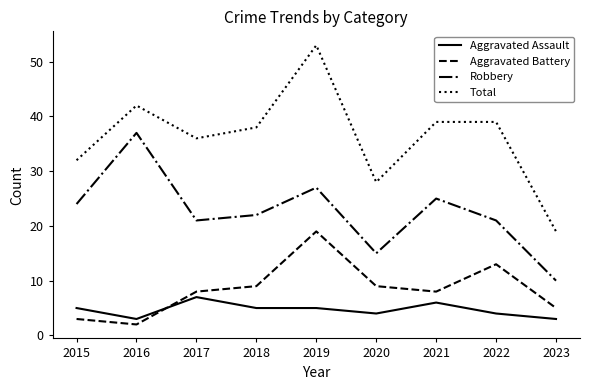

The Robbery series shows 21 at 2017. True or false?

True